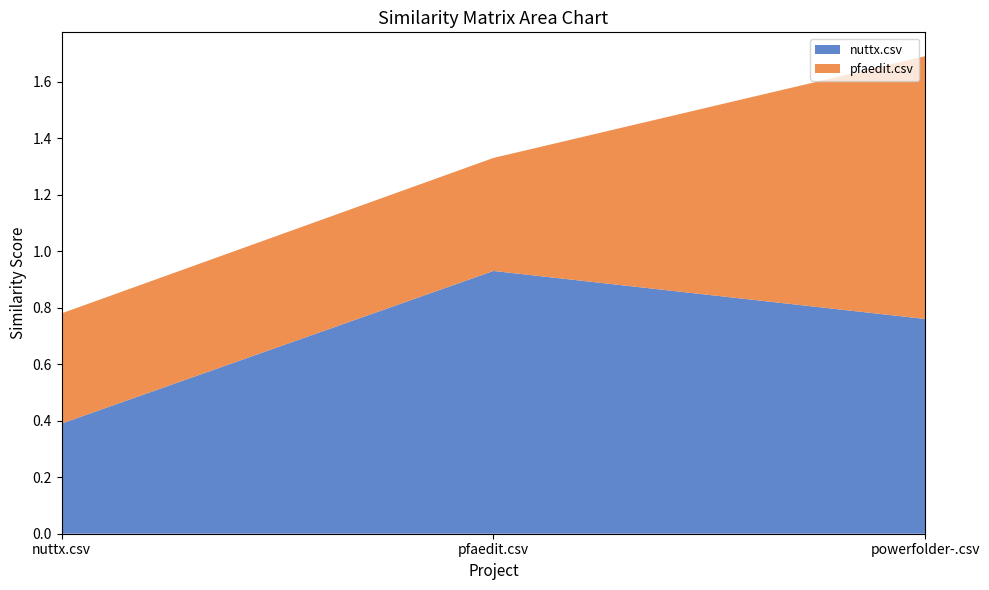

Reading left to right, transcribe all the data shown in this chart.

nuttx.csv: nuttx.csv=0.4	pfaedit.csv=0.9	powerfolder-.csv=0.8
pfaedit.csv: nuttx.csv=0.4	pfaedit.csv=0.4	powerfolder-.csv=0.9